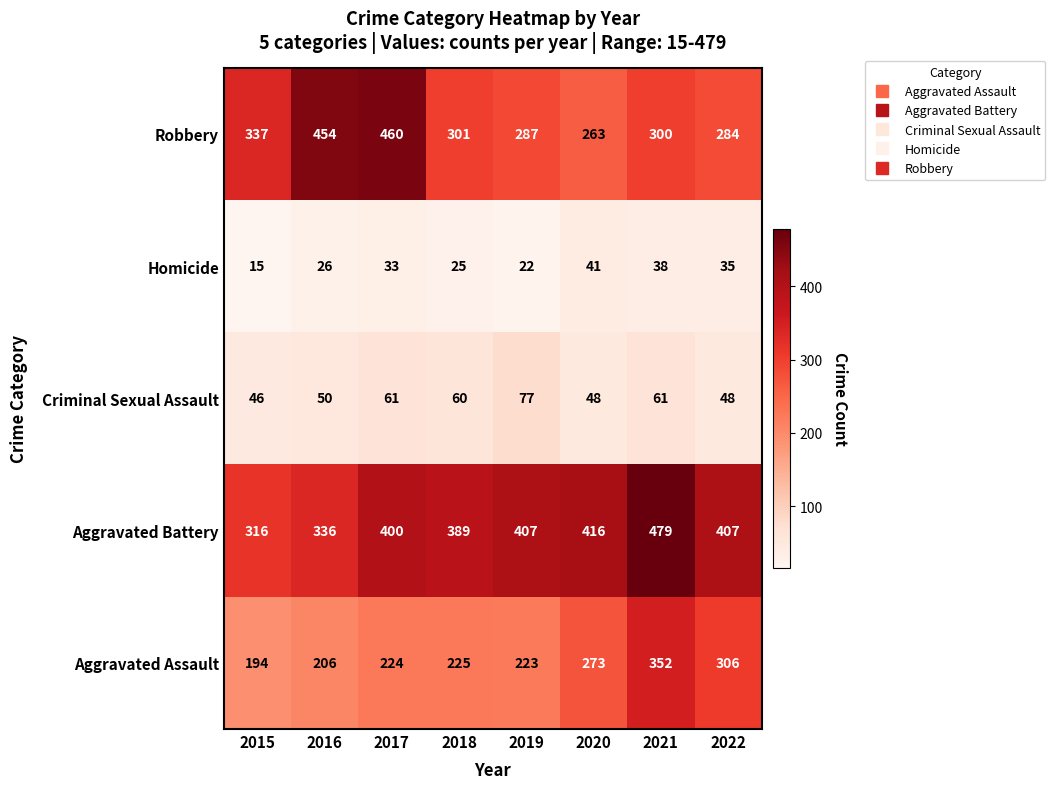

Which category has the highest value across all series?

2021